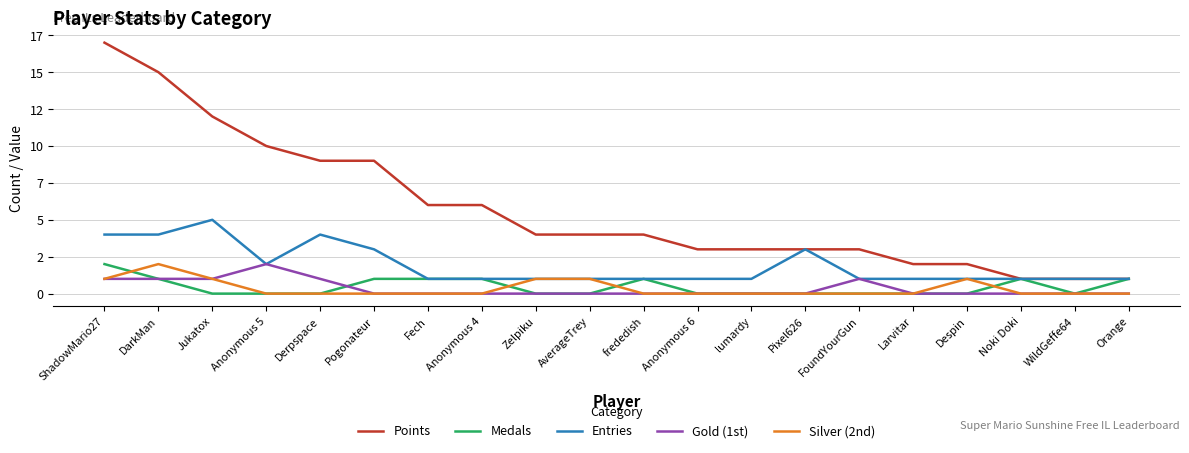

Is this an area chart (filled region under the line)?

No